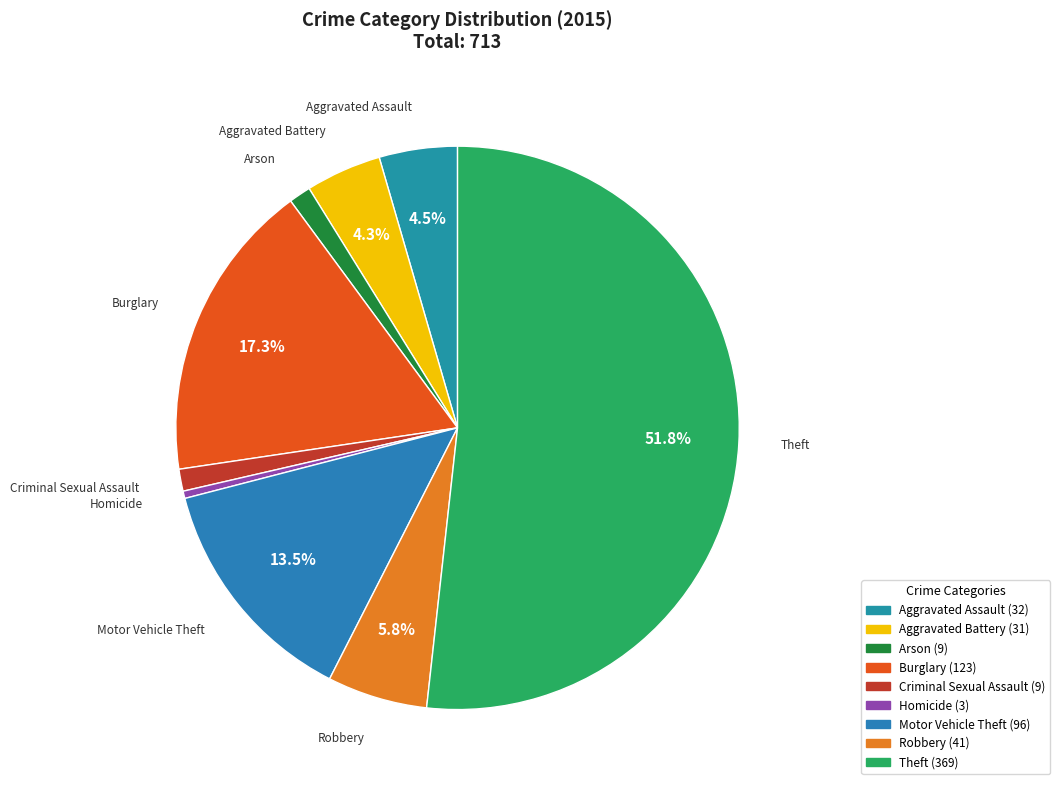

Is the sum of Arson and Theft greater than half?

Yes